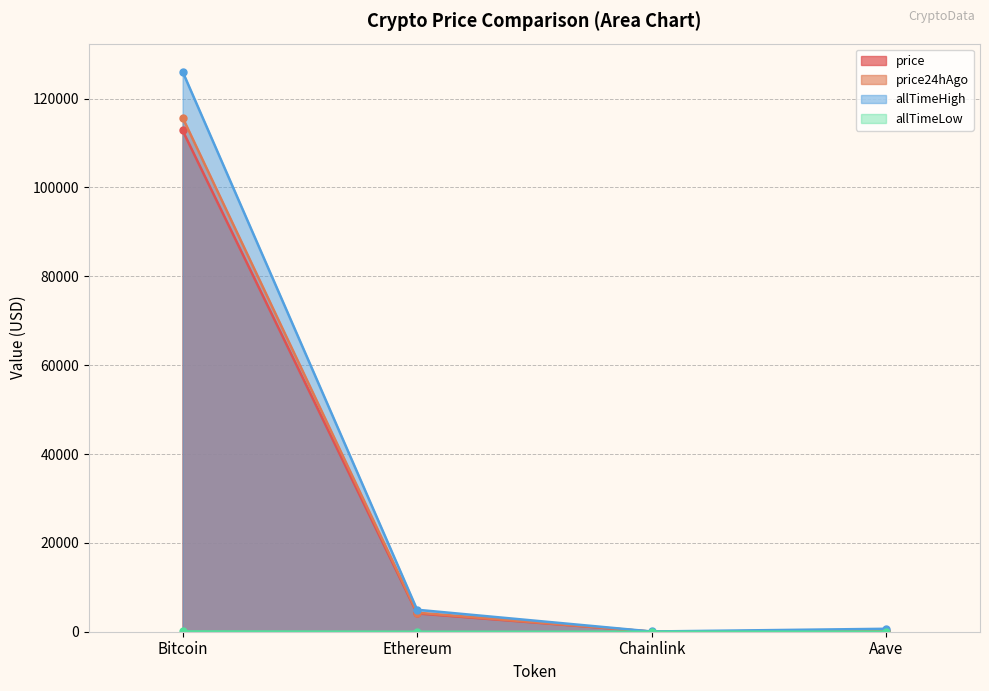

Is it true that allTimeLow equals 18.1 at Aave?

False